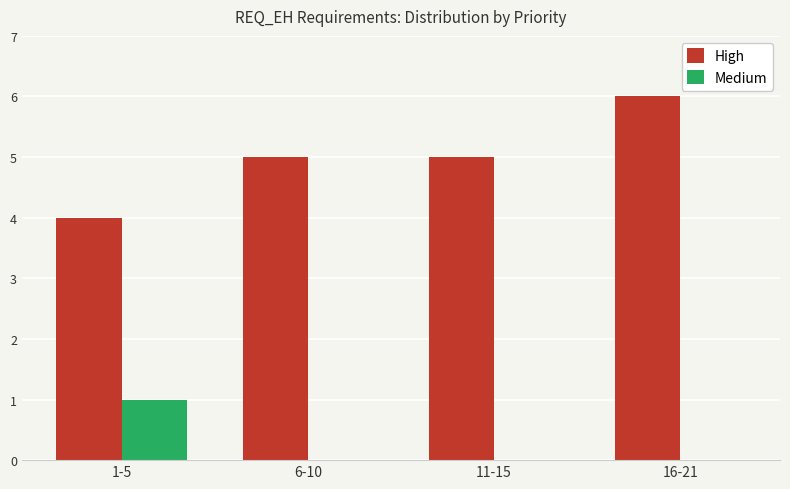

Between 11-15 and 16-21, which series saw the biggest shift?

High